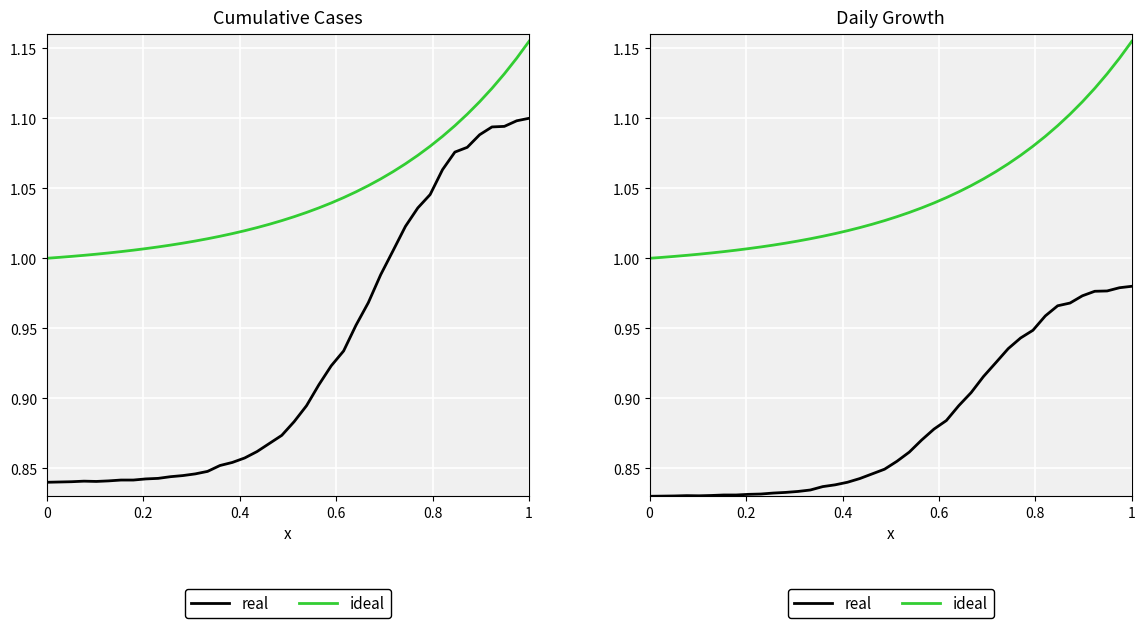

What is the difference between the second highest and minimum values in the real series?

0.1